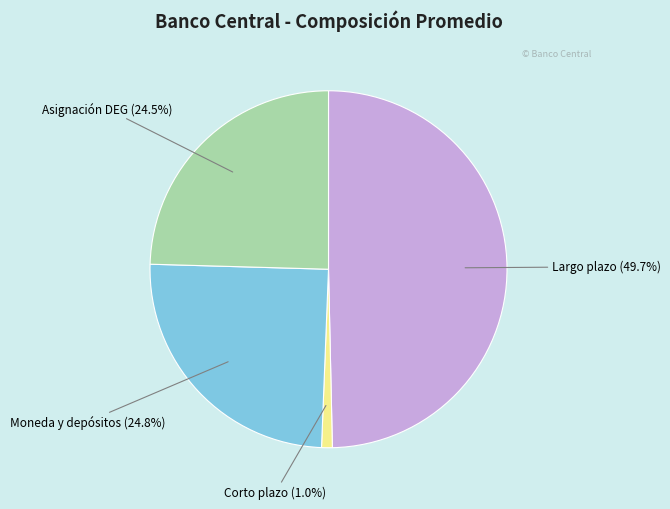

Does any single category account for the majority?

No